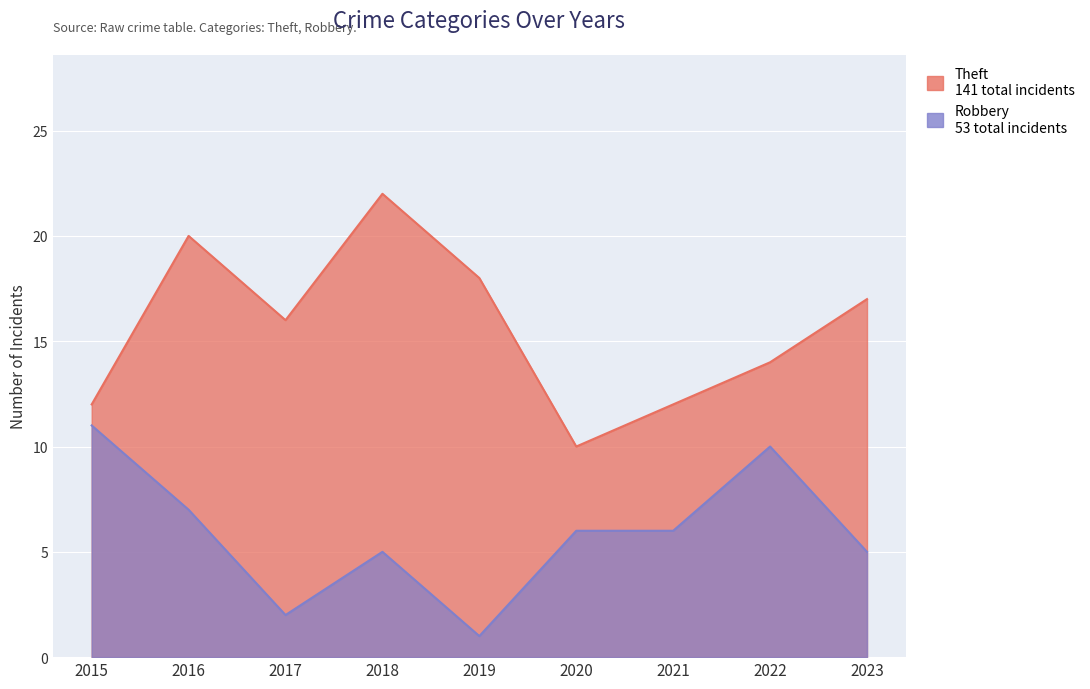

What are all the series names shown in the legend?

Theft, Robbery